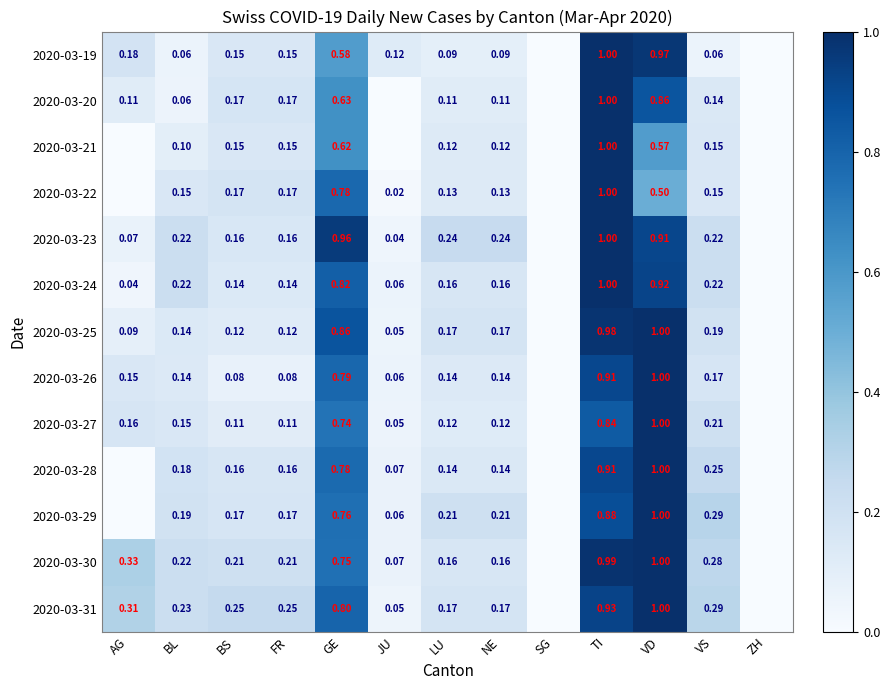

What is the sum of the 2020-03-25 values at VS and AG?

0.3